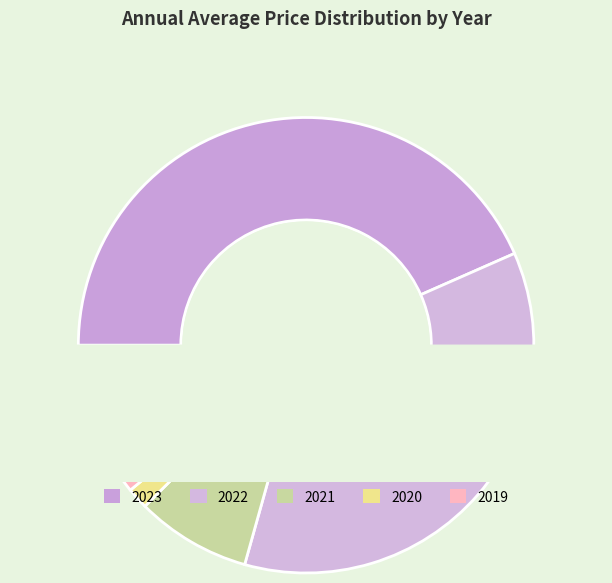

What is the ratio of the value at 2021 to the value at 2022?

0.2